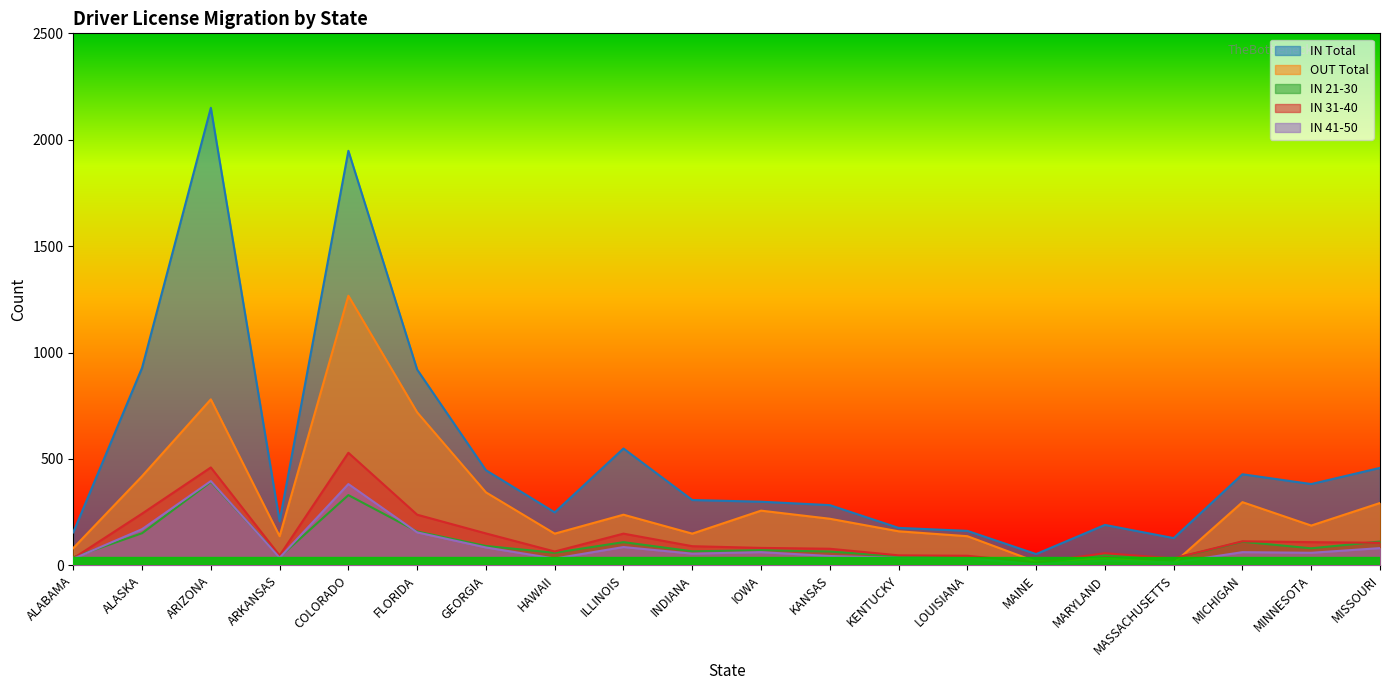

What is the spread (max minus min) of values at INDIANA?

252